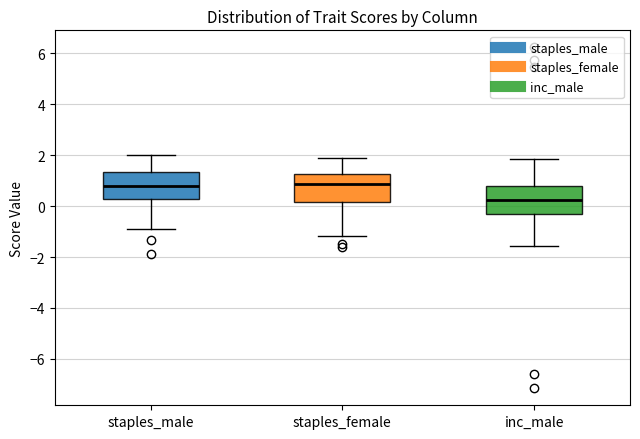

Reading left to right, read every box against the y-axis: the position of its median line, the range the box covers, and the ends of its whiskers. The values are not printed on the chart, so give them approximately, as read against the axis.

staples_male: median 0.8, box 0.2 to 1.4, whiskers -1.0 to 2.0
staples_female: median 0.8, box 0.2 to 1.2, whiskers -1.2 to 1.8
inc_male: median 0.2, box -0.4 to 0.8, whiskers -1.6 to 1.8